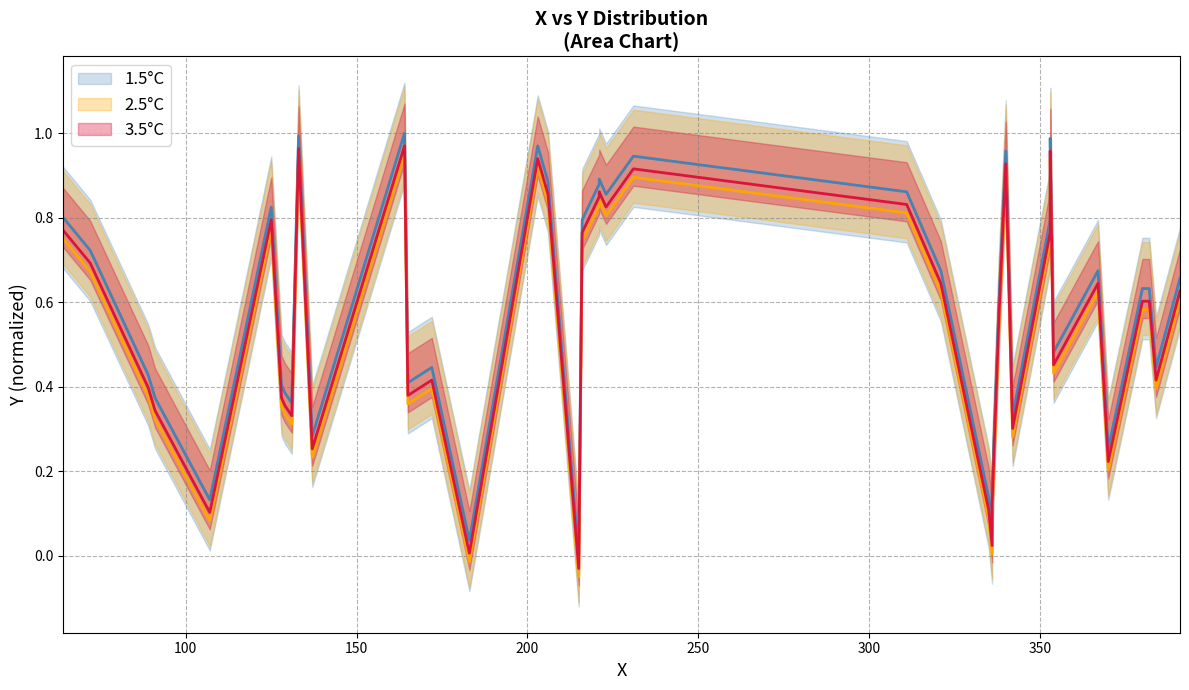

In 1.5°C, how many points are higher than both neighbors (excluding endpoints)?

10